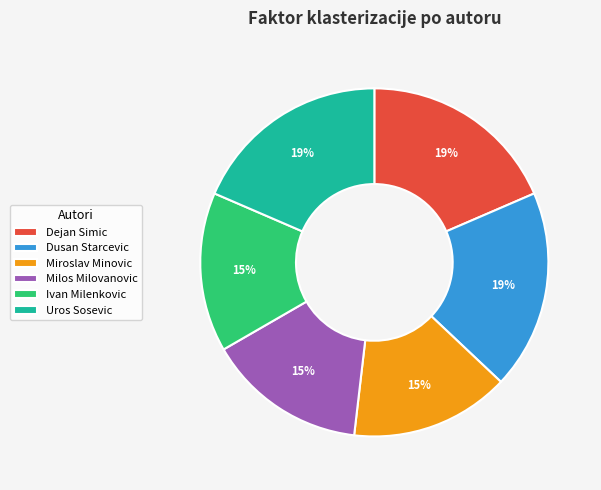

What percentage is the Uros Sosevic slice, to the nearest percent?

19%